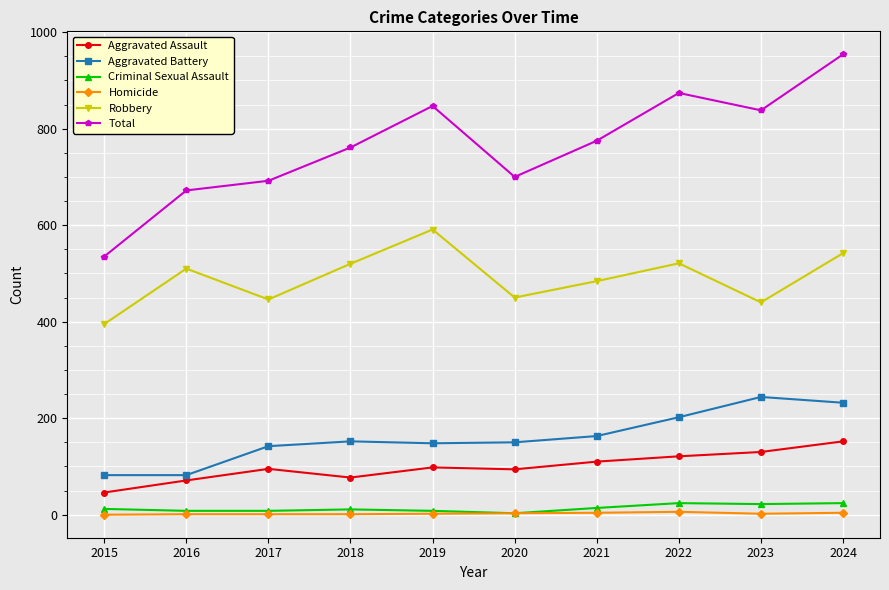

True or false: Aggravated Battery has a value of 250 at 2018.

False